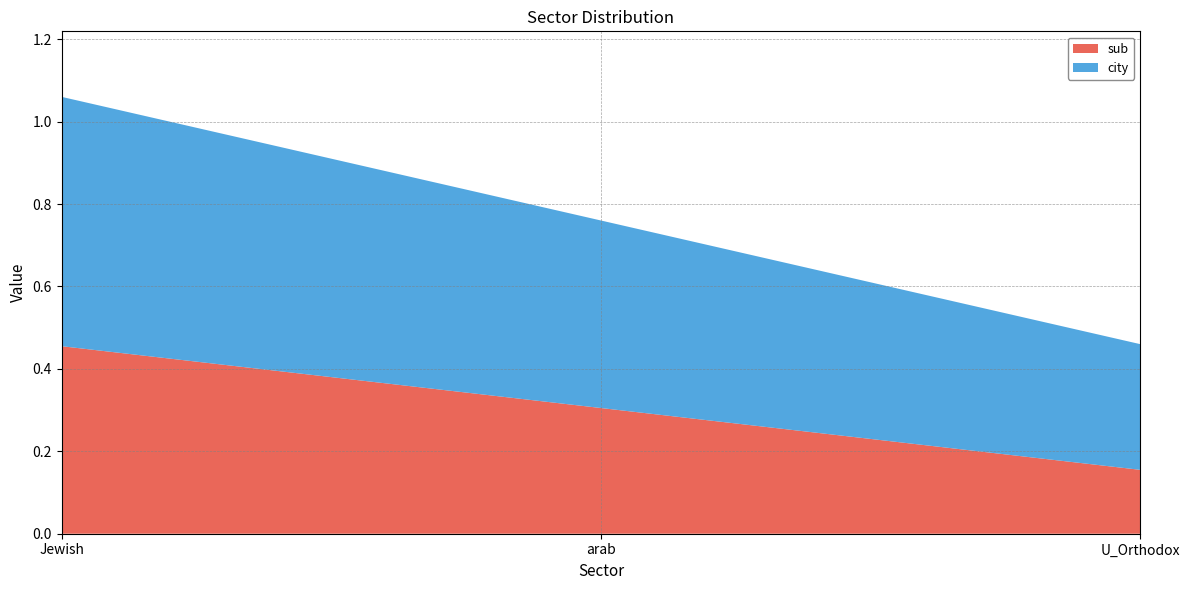

Reading right to left, extract all data points from this chart.

sub: 0.2	0.3	0.5
city: 0.3	0.5	0.6